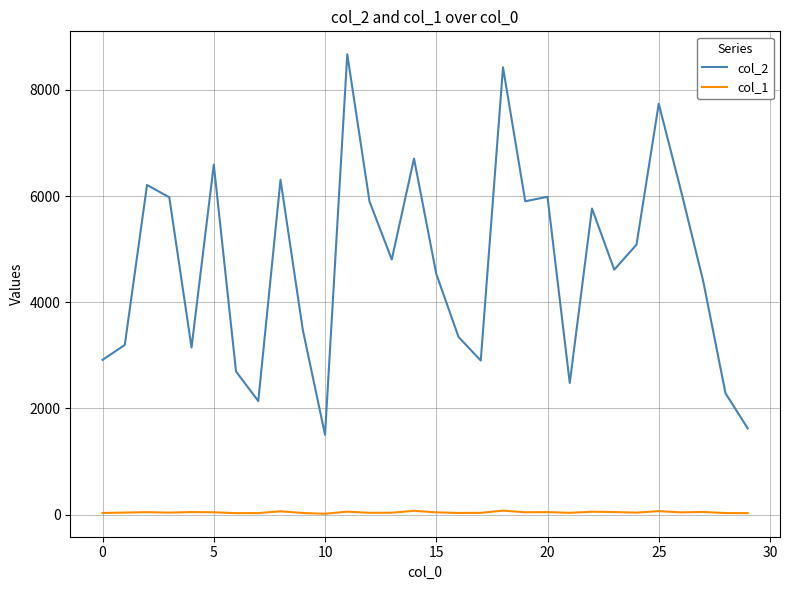

Which series has the widest spread of values?

col_2